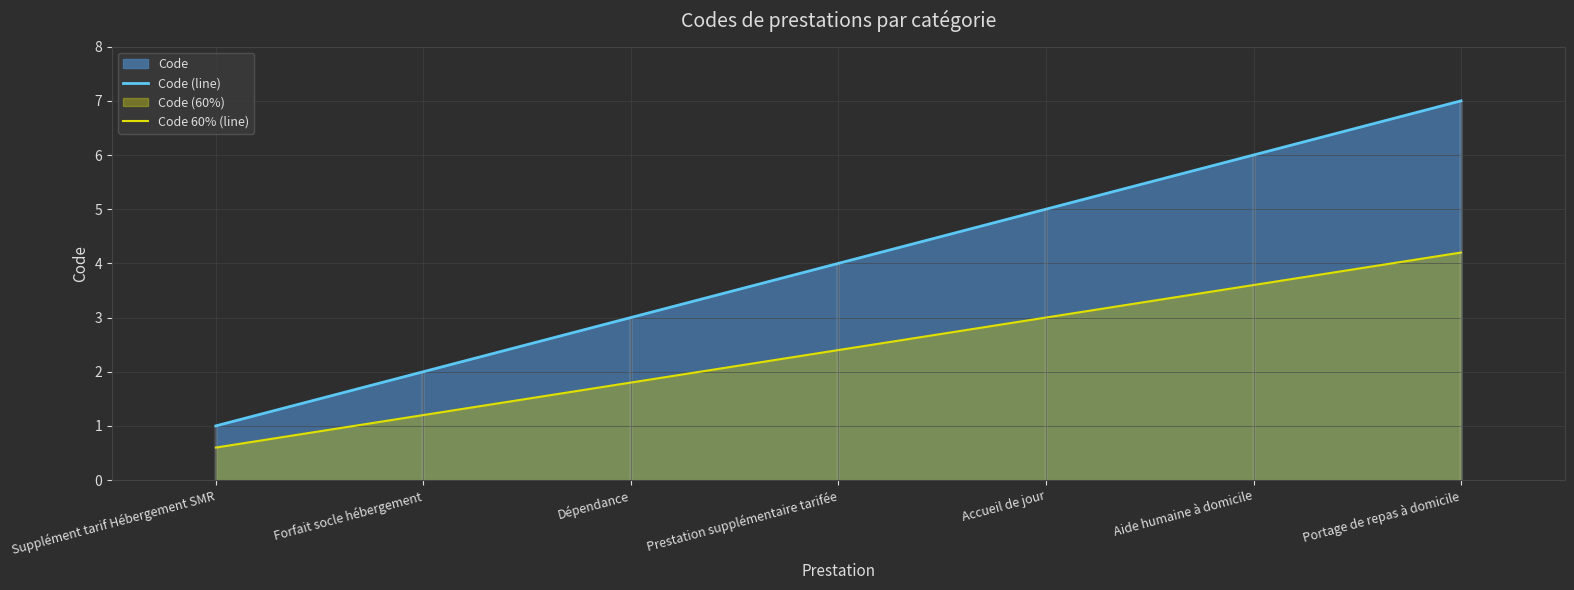

What is the spread (max minus min) of values at Dépendance?

1.2